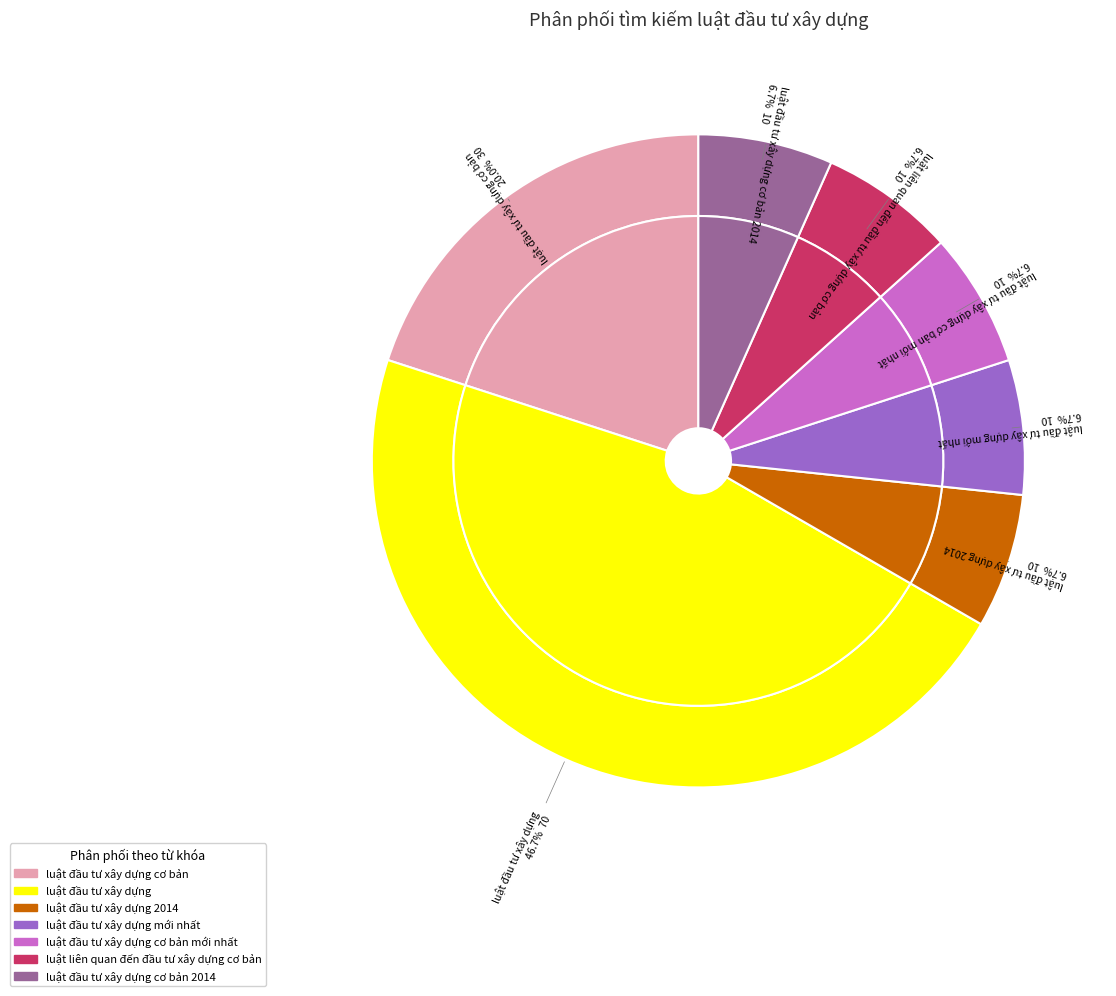

How many slices are in this pie chart?

7